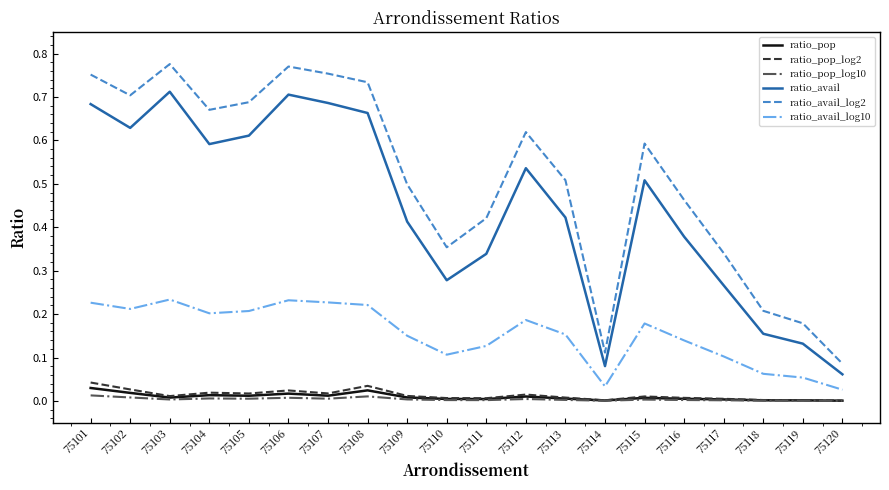

Which series has the widest spread of values?

ratio_avail_log2